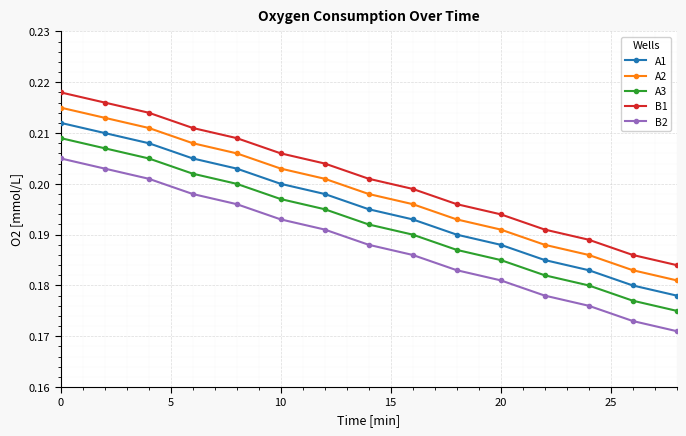

At how many categories does at least one series exceed 0?

15